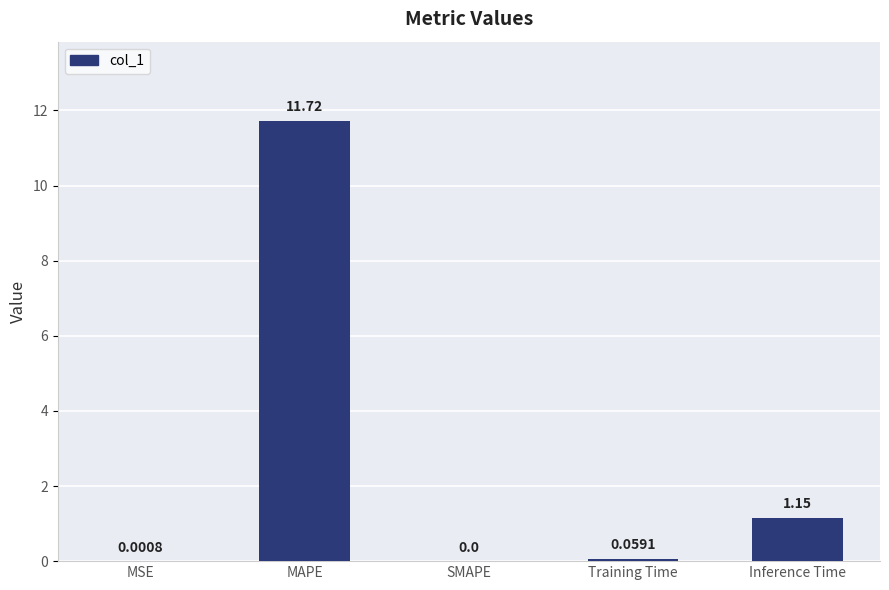

Are the bars horizontal?

No